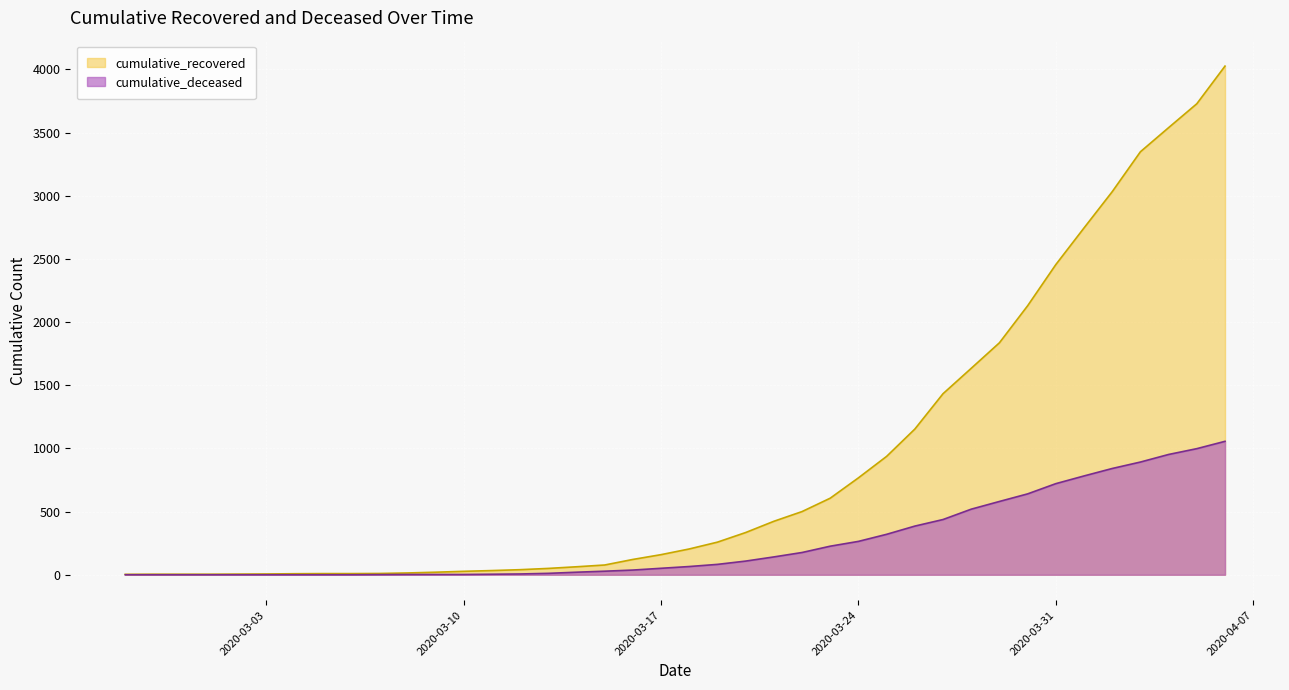

What is the greatest value displayed?

4026